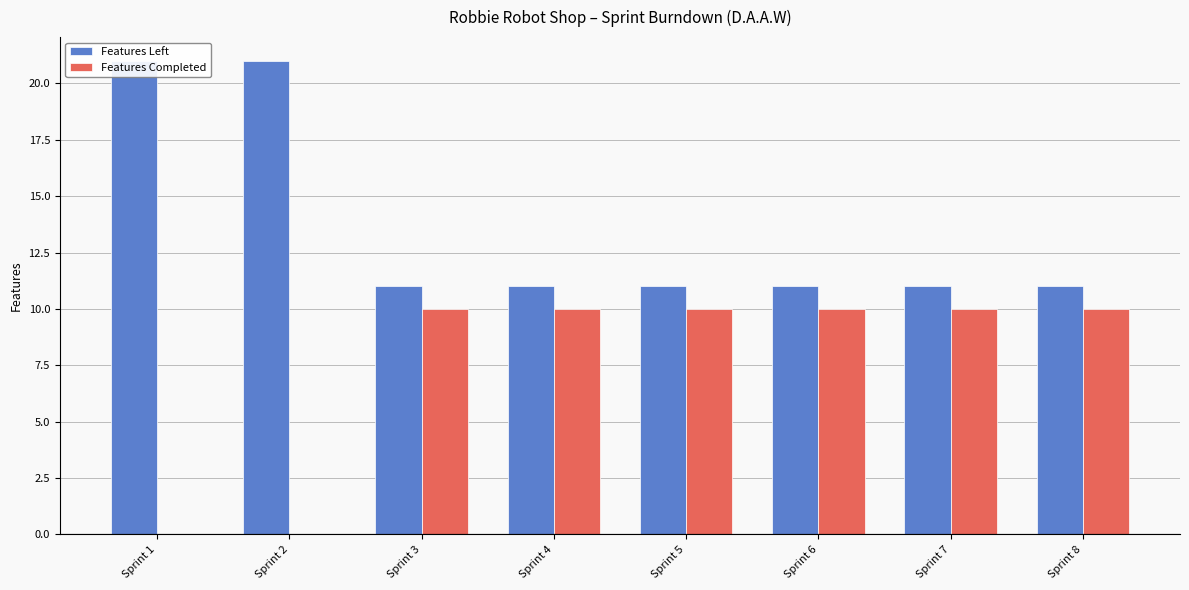

The Features Left series shows 19 at Sprint 6. True or false?

False